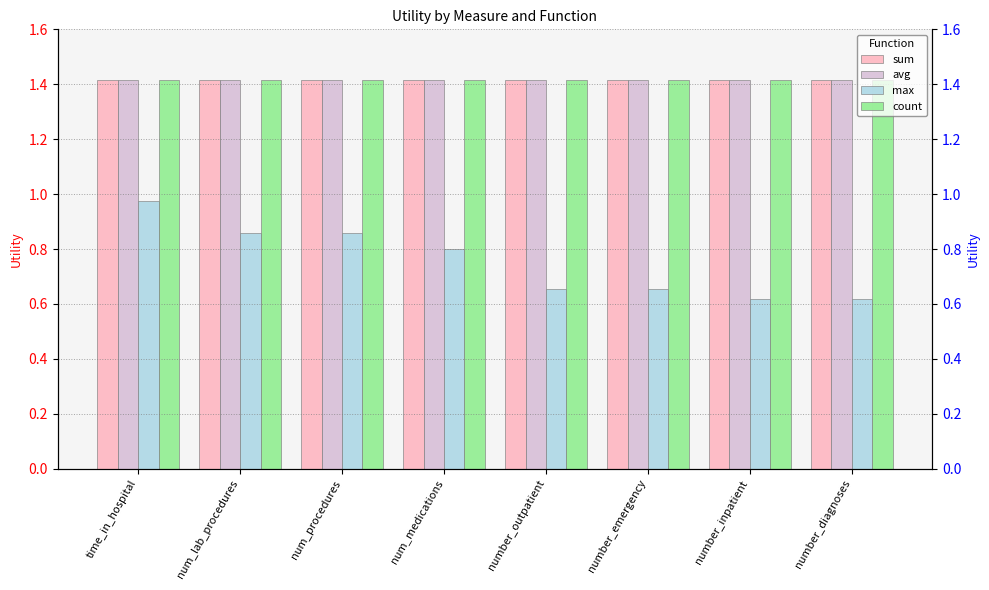

The value of max at number_outpatient is 0.4. True or false?

False